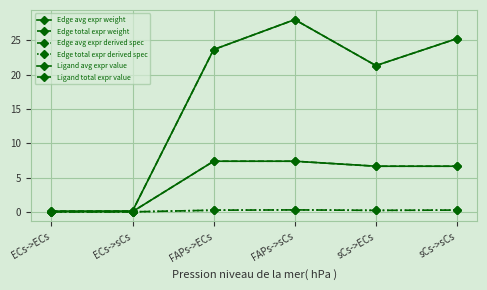

True or false: Ligand total expr value has more than 0 interior local peaks.

False